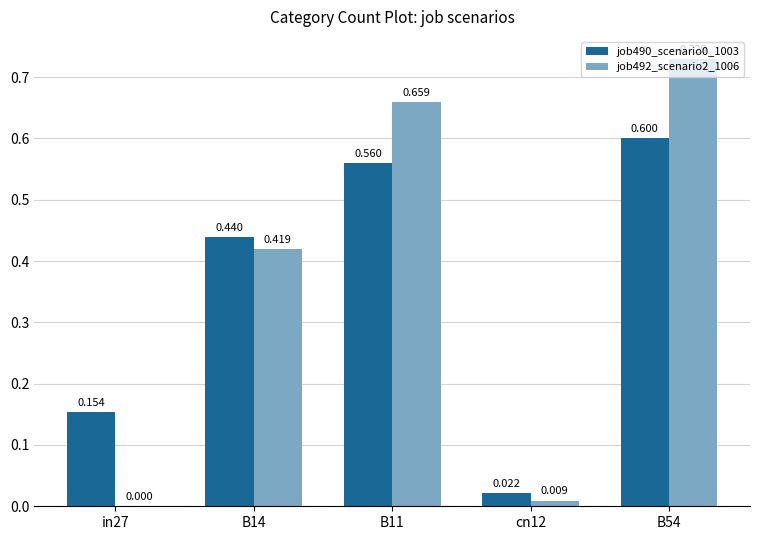

Which series changed the most between cn12 and B54?

job492_scenario2_1006